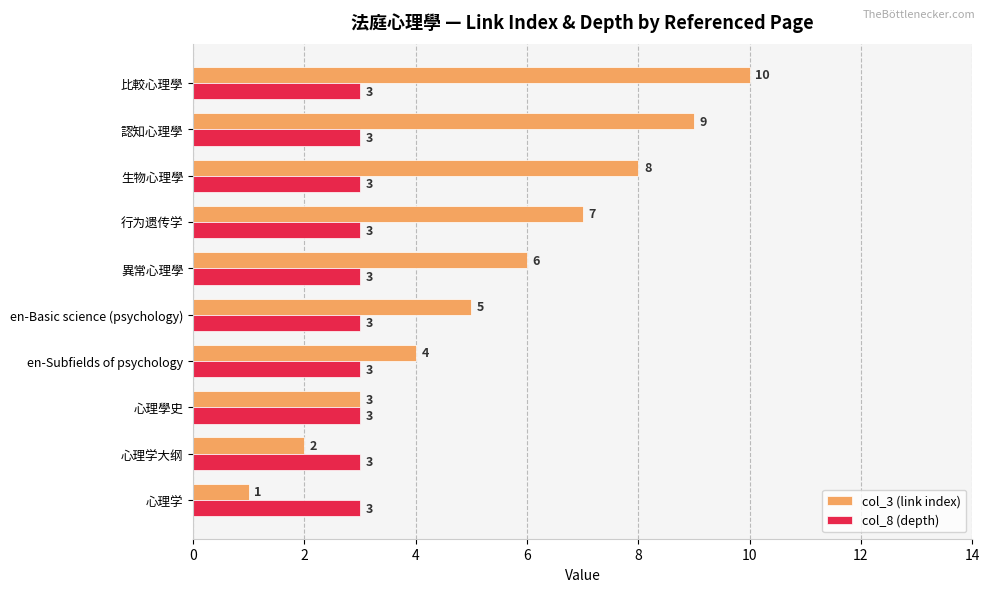

Rank the series by their average value, from lowest to highest.

col_8 (depth), col_3 (link index)